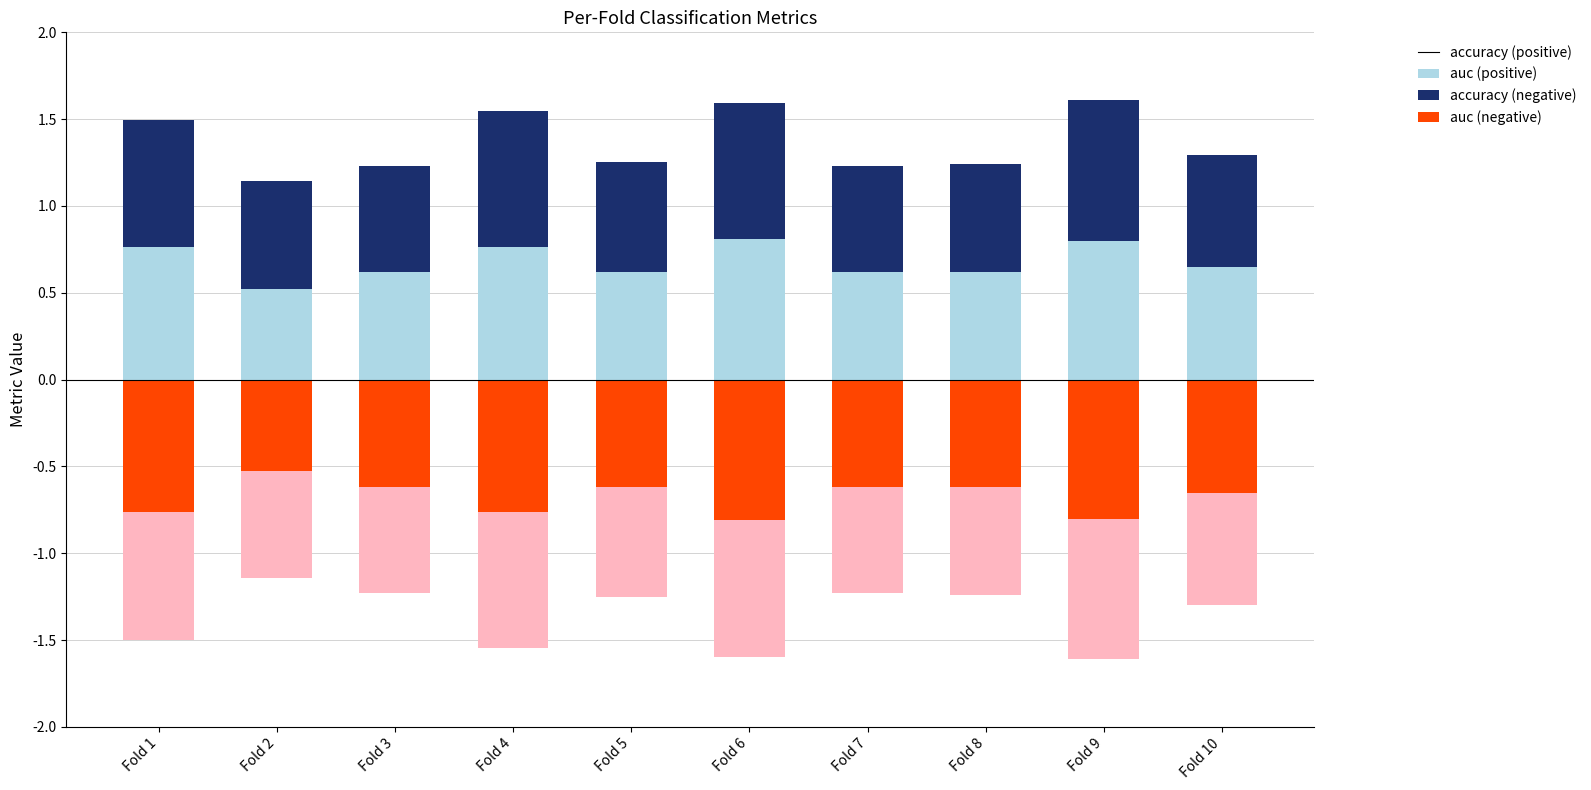

Rank the series at Fold 7 from lowest to highest value.

neg_accuracy, neg_auc, auc, accuracy